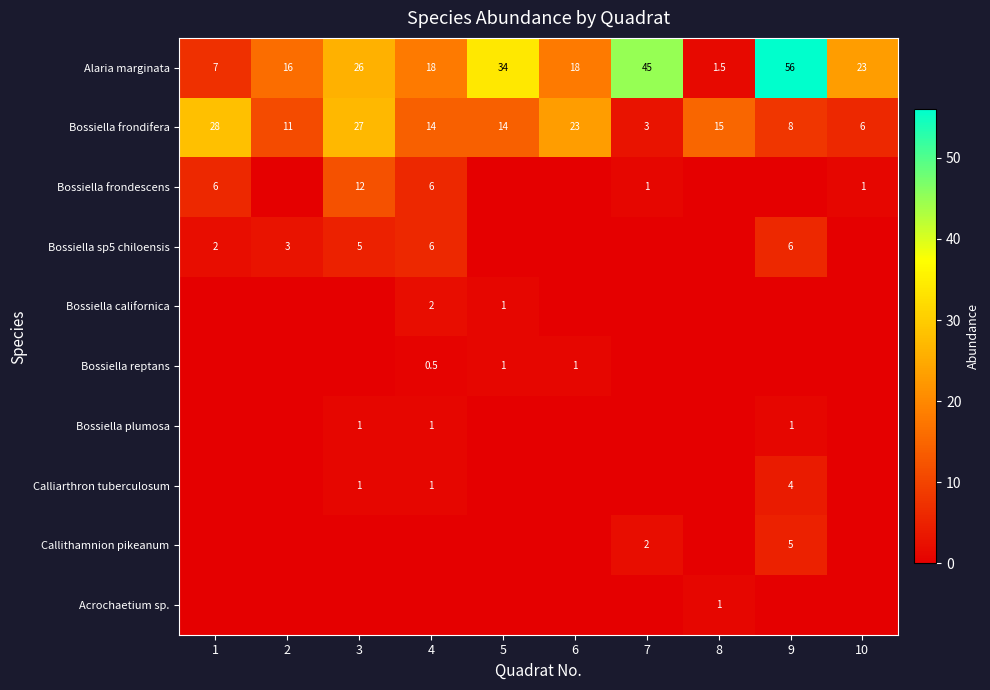

What is the difference between the Bossiella frondescens values at 6 and 4?

6.0